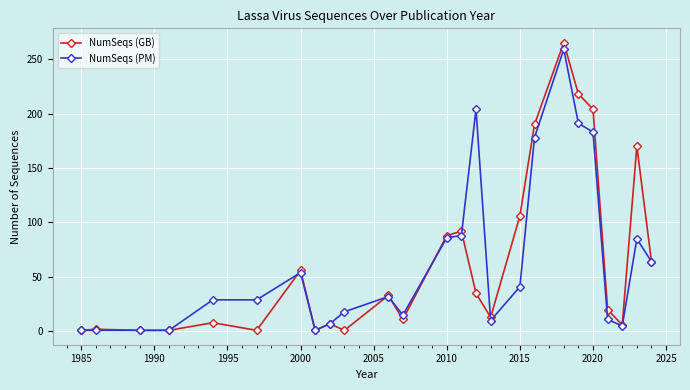

True or false: NumSeqs (PM) has more than 1 points higher than both neighbors.

True